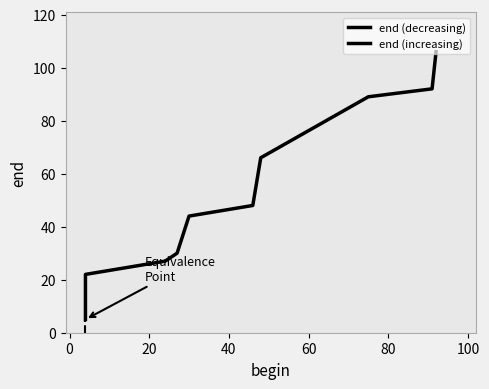

What is the greatest value displayed?

106